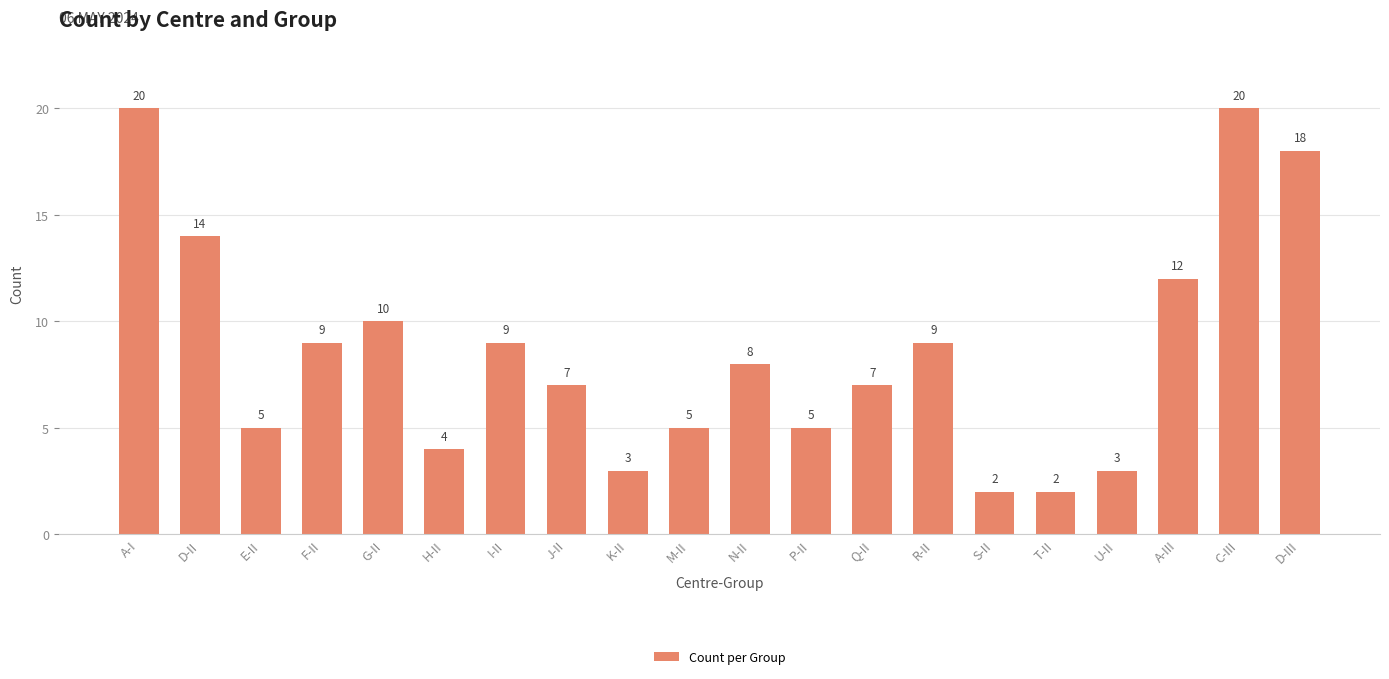

The value at P-II is 5. True or false?

True